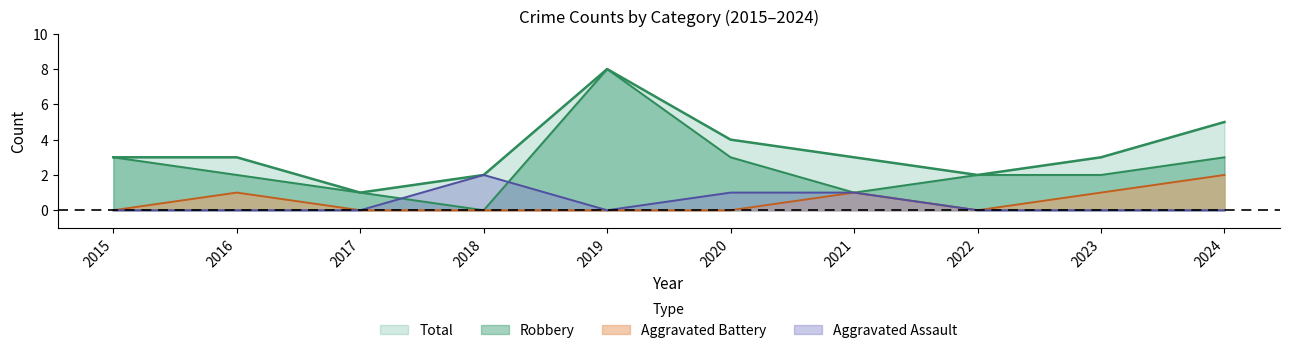

Reading left to right, transcribe all the data shown in this chart.

Aggravated Assault: 0	0	0	2	0	1	1	0	0	0
Aggravated Battery: 0	1	0	0	0	0	1	0	1	2
Robbery: 3	2	1	0	8	3	1	2	2	3
Total: 3	3	1	2	8	4	3	2	3	5